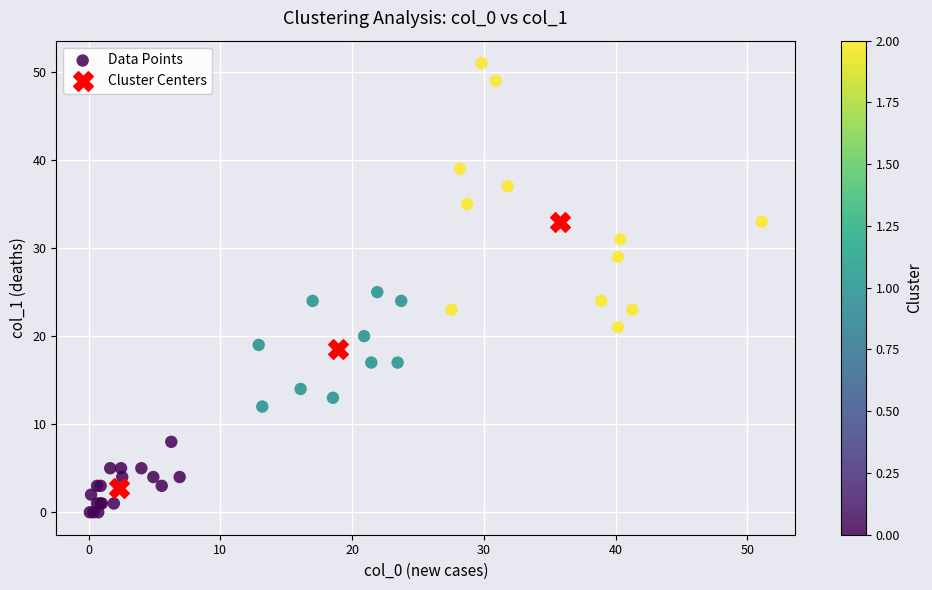

Which series contains the lowest Y value?

Data Points